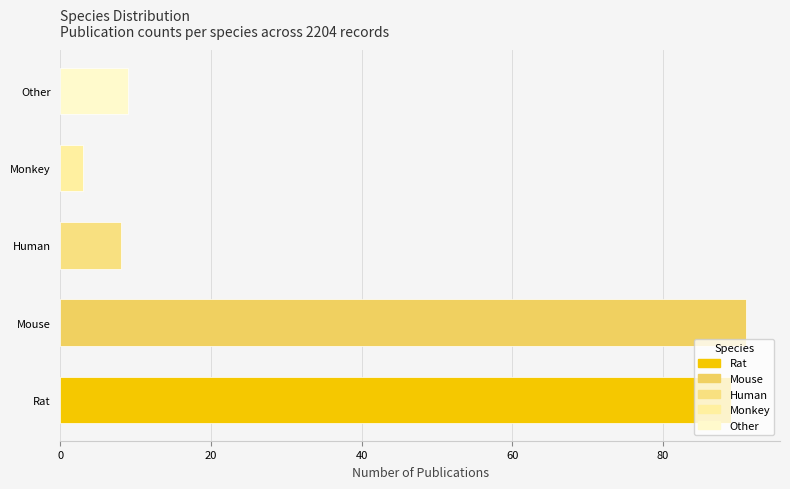

True or false: the data shows 12 at Human.

False